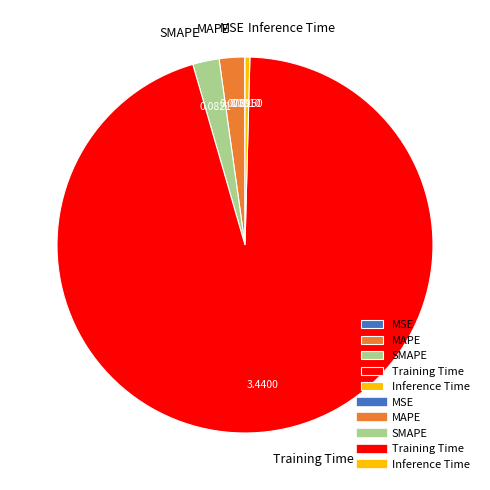

True or false: Inference Time accounts for 9% of the total.

False